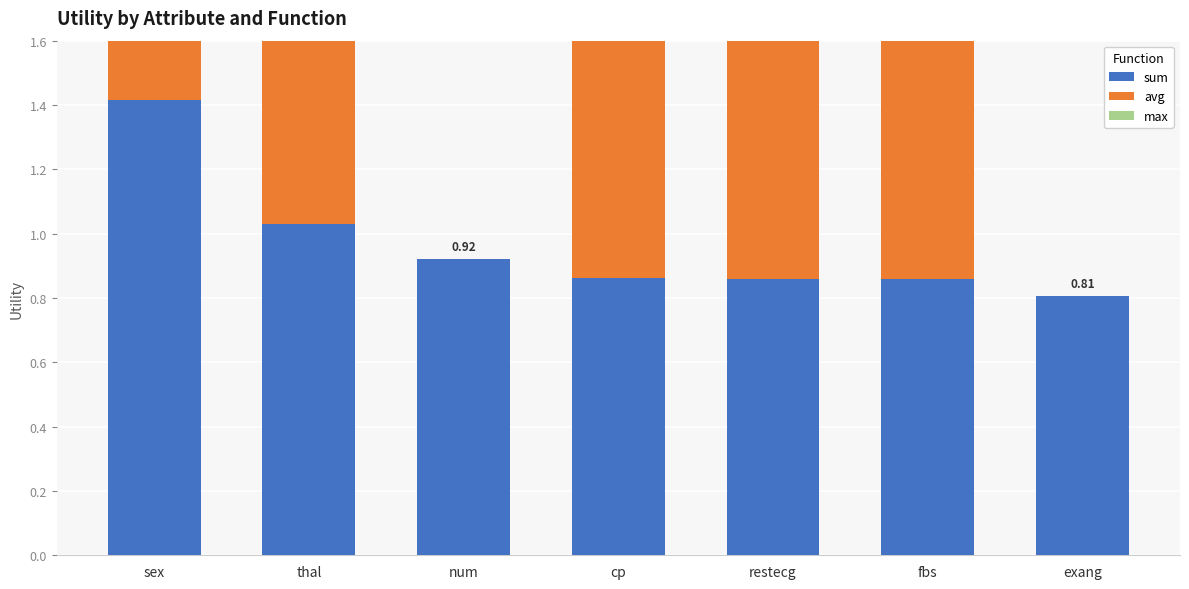

Rank the series at num from lowest to highest value.

avg, max, sum